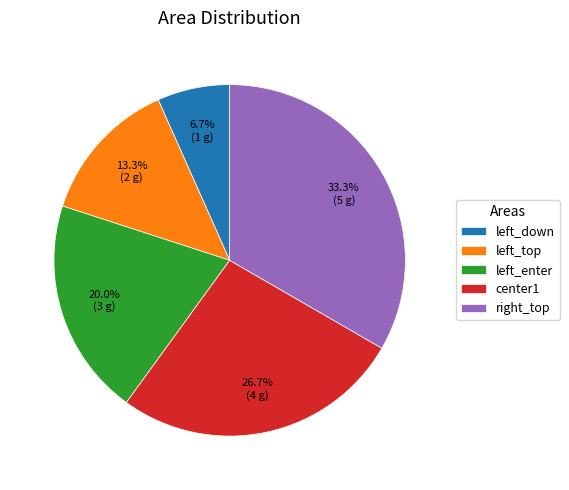

Is it true that right_top is 42% of the pie?

False